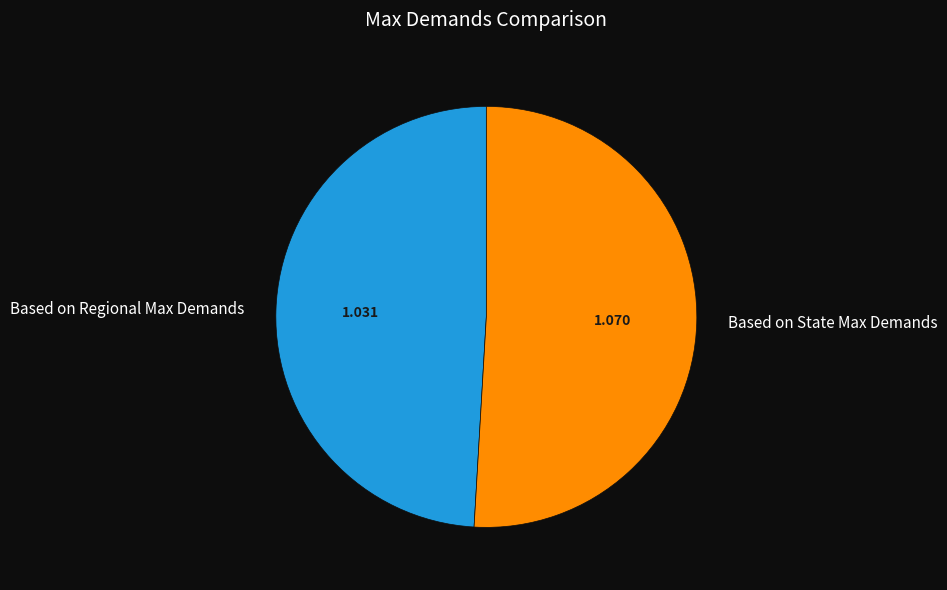

How many segments does this pie chart have?

2